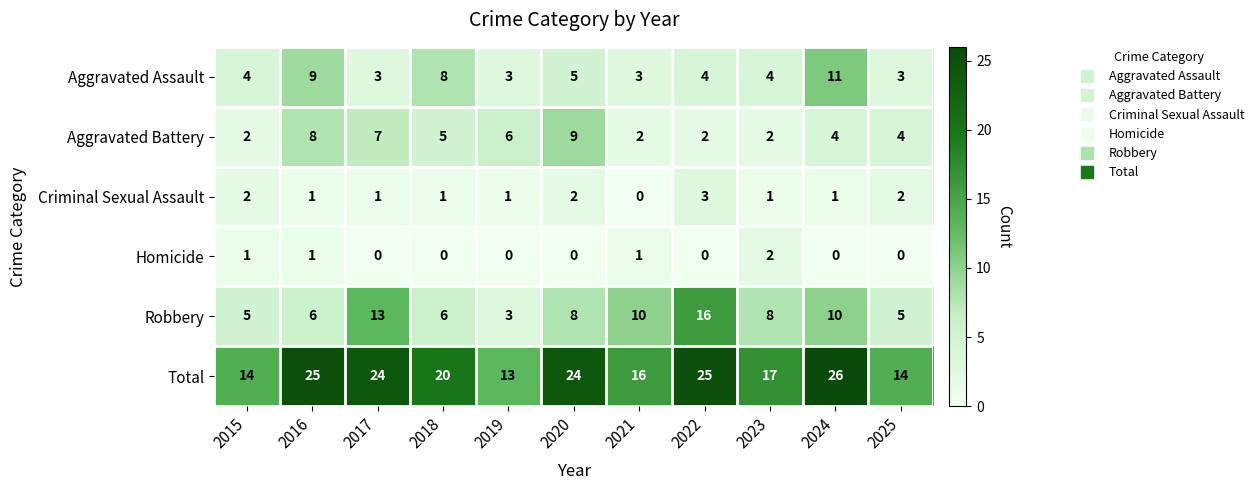

True or false: Total has a value of 11 at 2017.

False